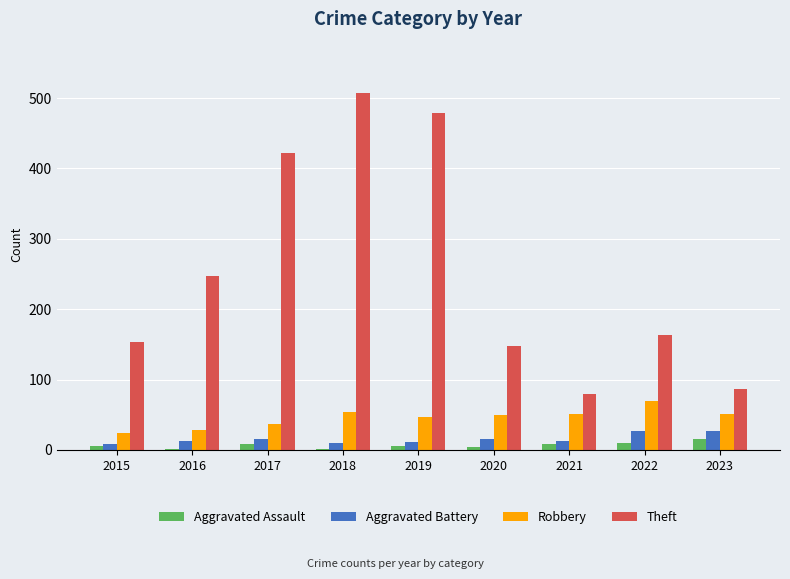

What is the difference between the Theft values at 2021 and 2023?

7